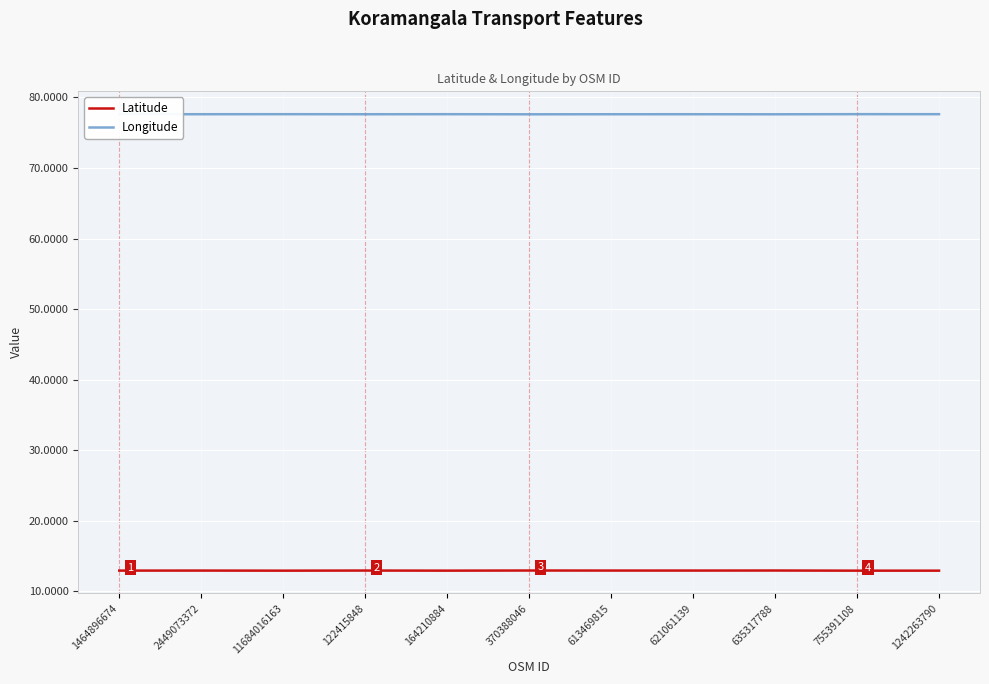

Which series has the largest total across all categories?

Longitude